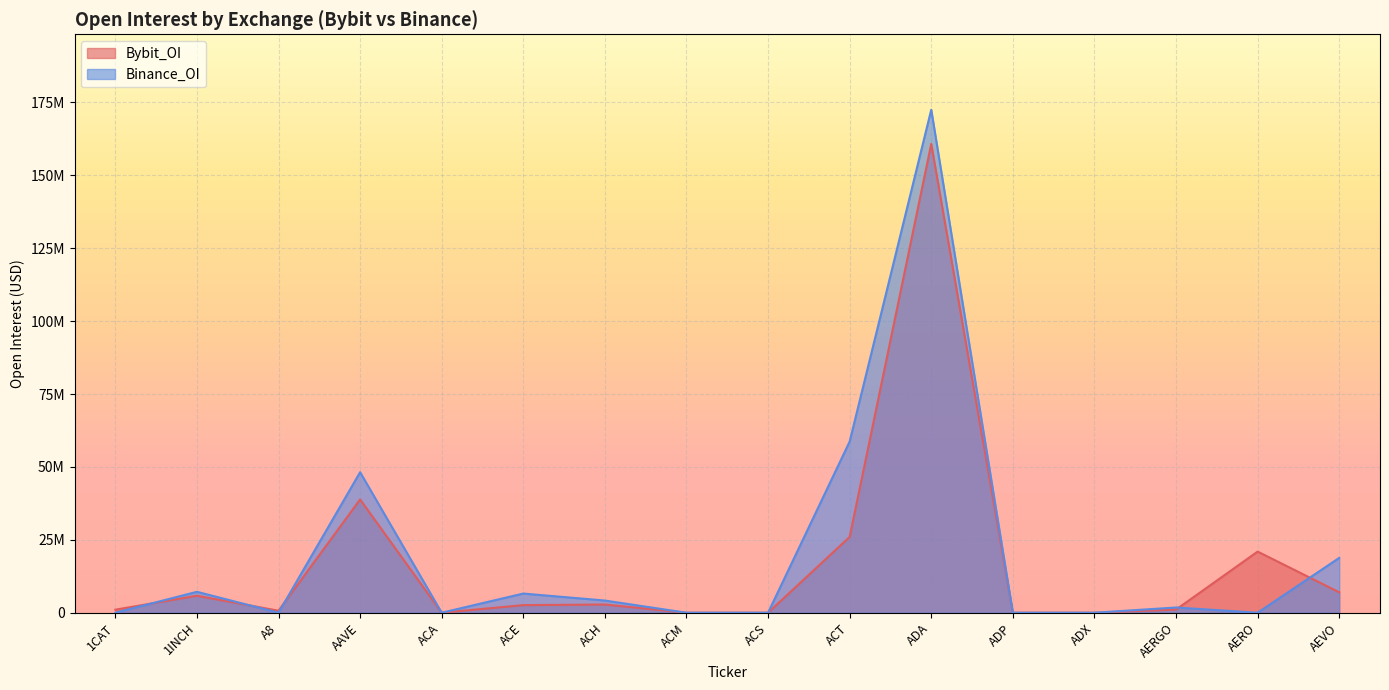

Which series has the widest spread of values?

Binance_OI